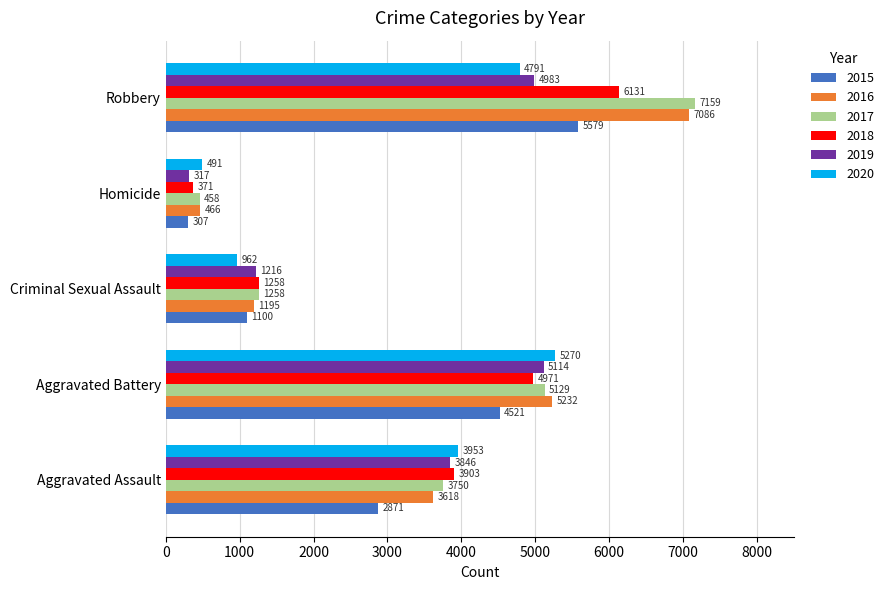

Which series has the largest range (max minus min)?

2017